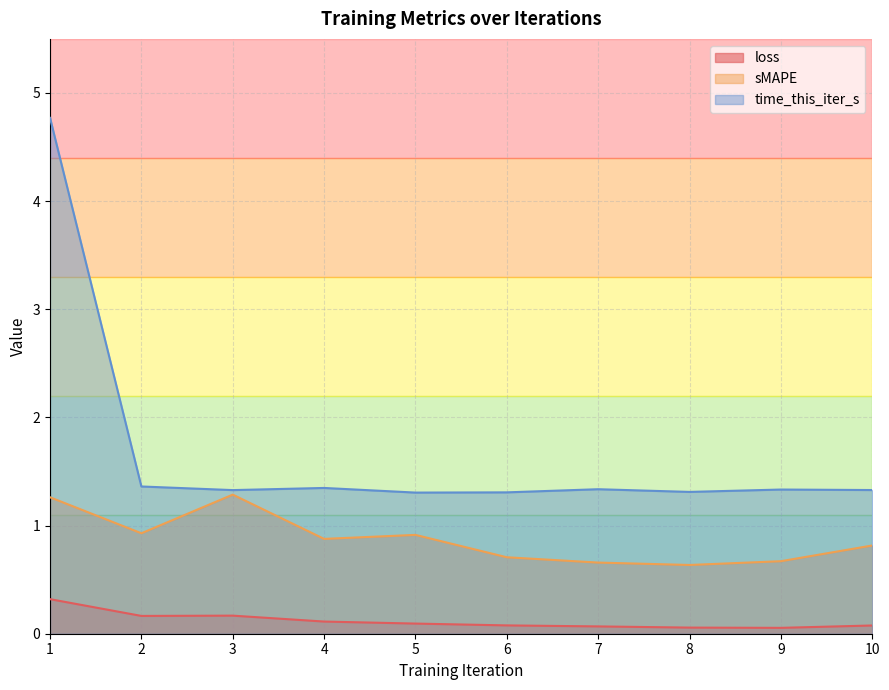

List the labels in order of time_this_iter_s value, largest first.

1, 2, 4, 7, 9, 10, 3, 8, 6, 5